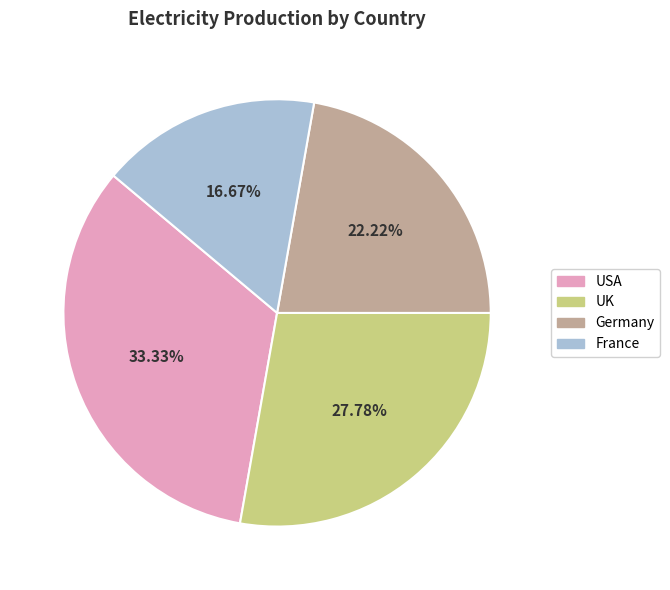

Is USA the majority of the pie?

No